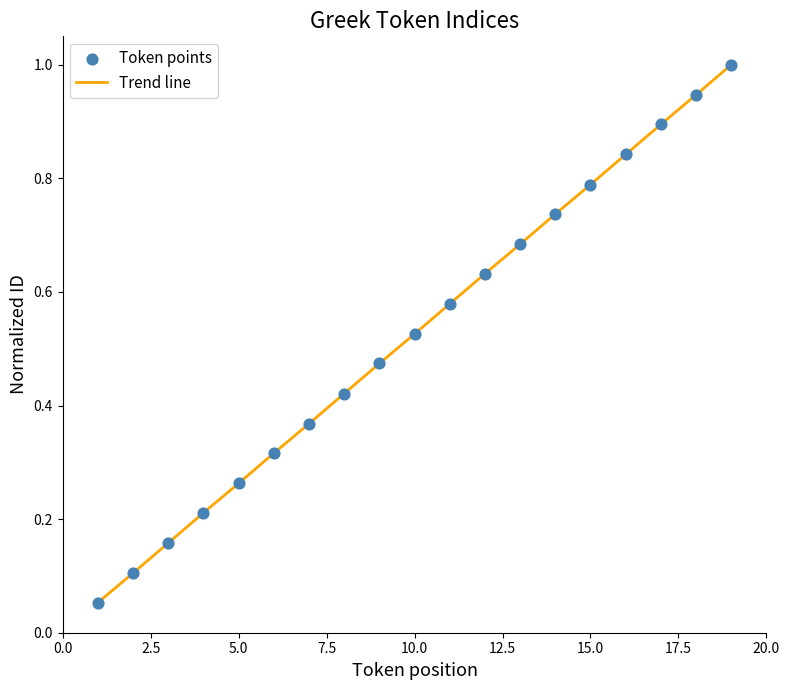

What is the greatest value displayed?

1.0